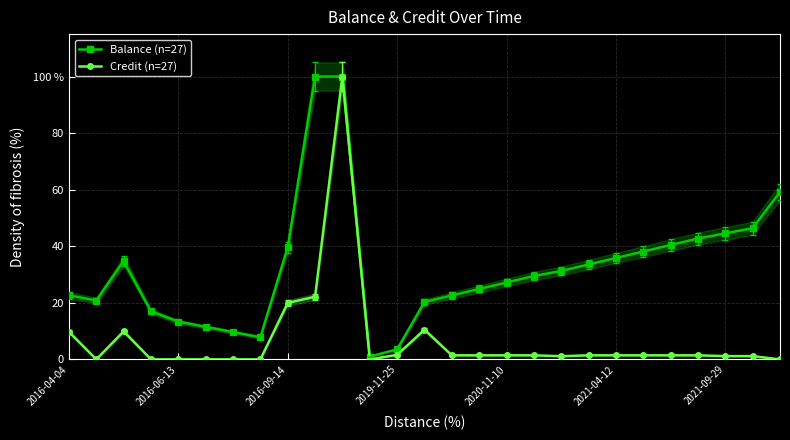

Reading right to left, what are all the values shown in this chart?

Balance (n=27): 59.2	46.4	44.6	42.7	40.4	38.1	35.8	33.6	31.3	29.5	27.2	24.9	22.6	20.3	3.6	1.0	100.0	100.0	39.6	7.8	9.7	11.5	13.3	17.0	34.8	20.8	22.6
Credit (n=27): 0.0	1.1	1.1	1.4	1.4	1.4	1.4	1.4	1.1	1.4	1.4	1.4	1.4	10.5	1.6	0.0	100.0	22.1	19.9	0.0	0.0	0.0	0.0	0.0	9.9	0.0	9.7